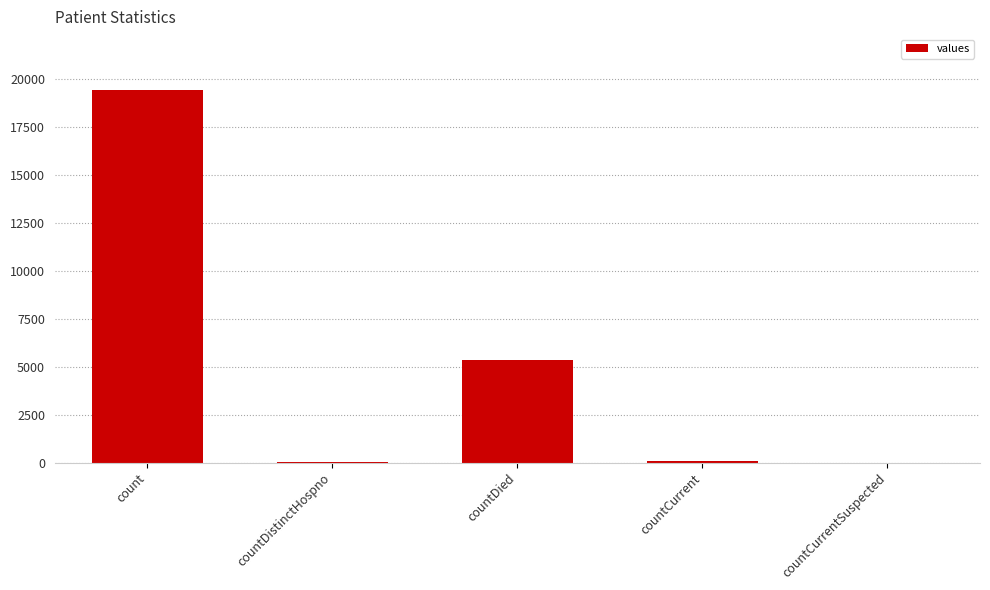

Which category has the highest value across all series?

count